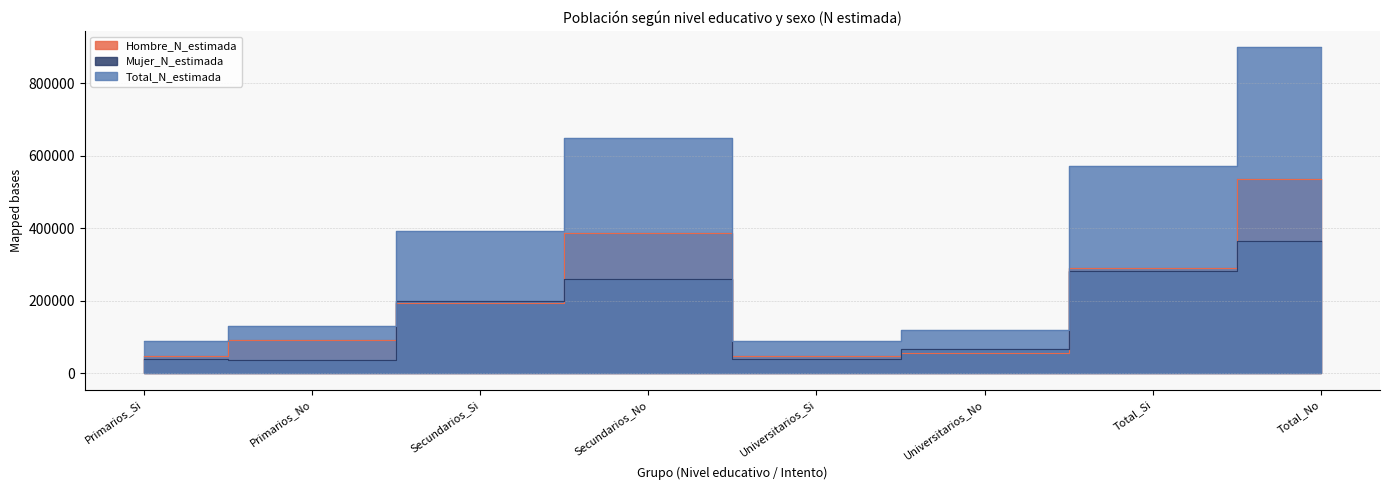

List the labels in order of Total_N_estimada value, largest first.

Total_No, Secundarios_No, Total_Si, Secundarios_Si, Primarios_No, Universitarios_No, Universitarios_Si, Primarios_Si